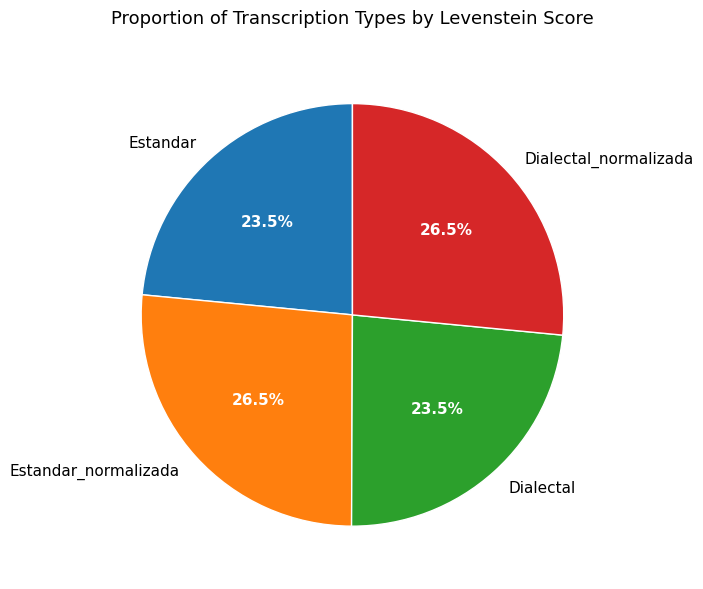

Does Estandar_normalizada represent more than half of the total?

No